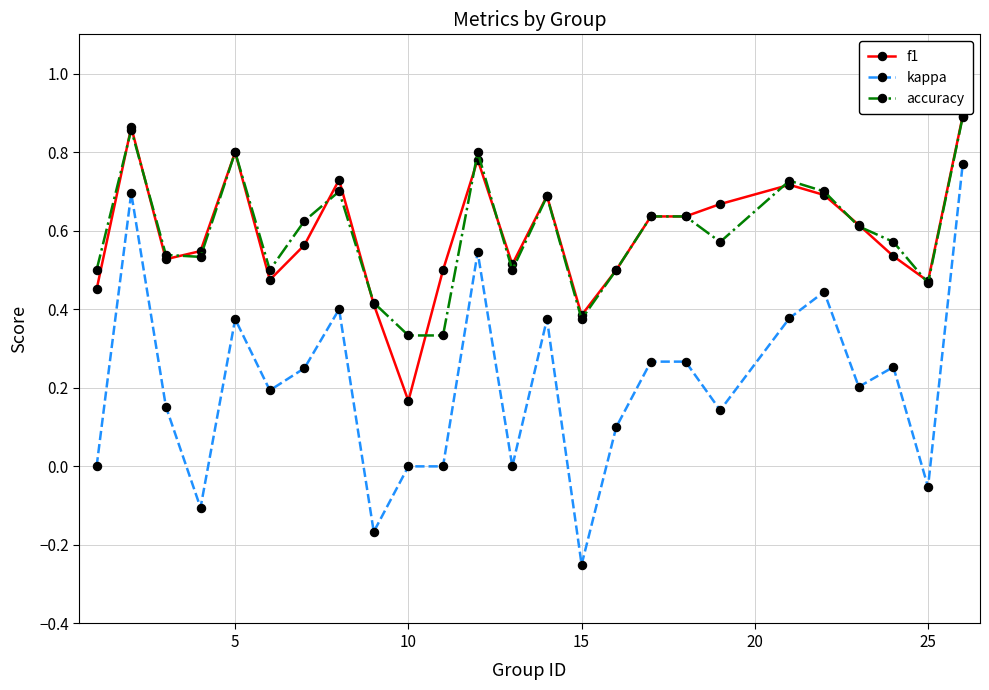

True or false: kappa and accuracy cross at least once.

False